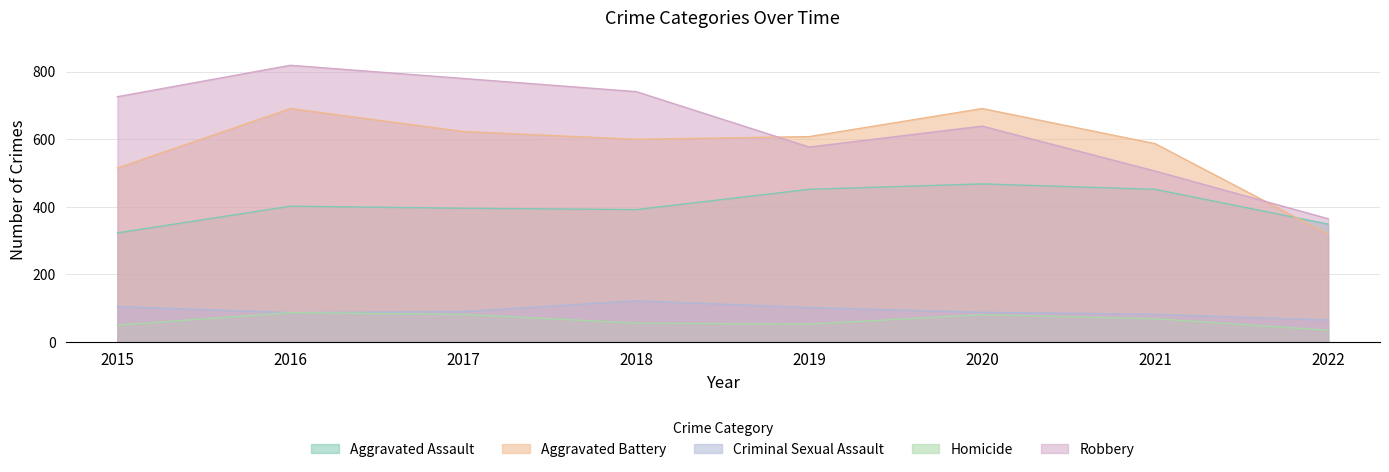

How many values in the Criminal Sexual Assault series are below 90?

4